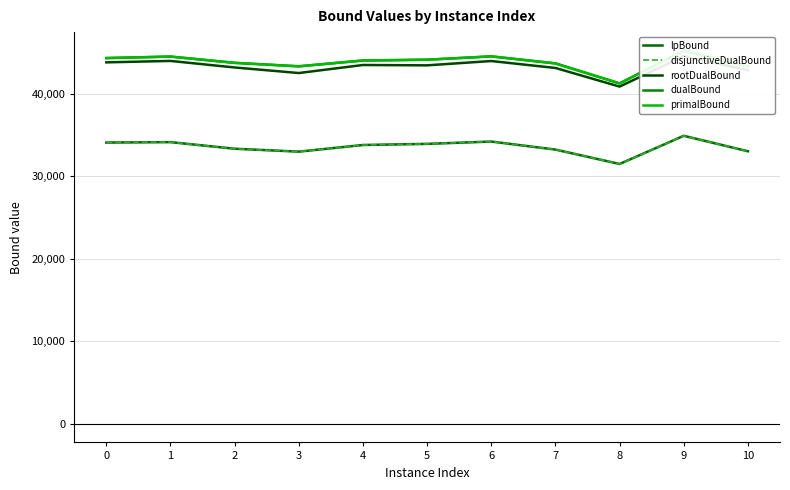

Which series changed the most between 5 and 10?

lpBound